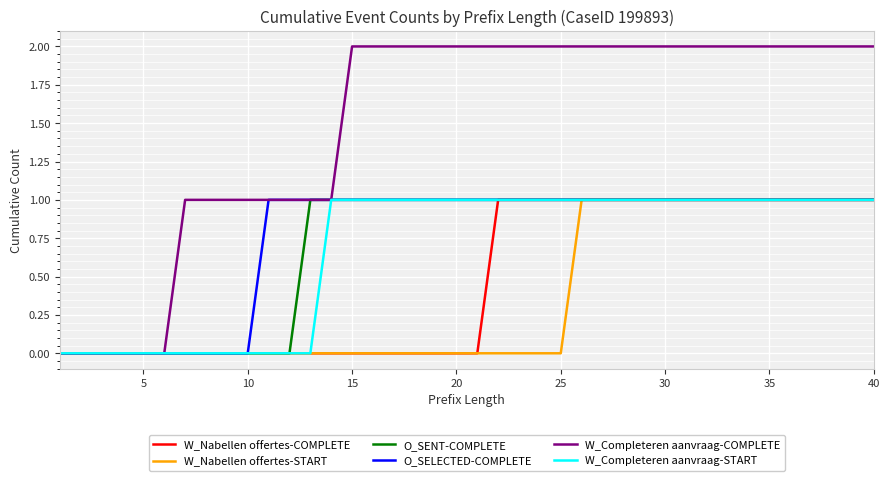

Which series has the widest spread of values?

W_Completeren aanvraag-COMPLETE